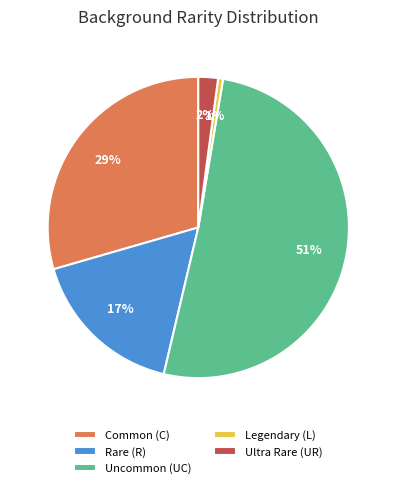

How many segments does this pie chart have?

5